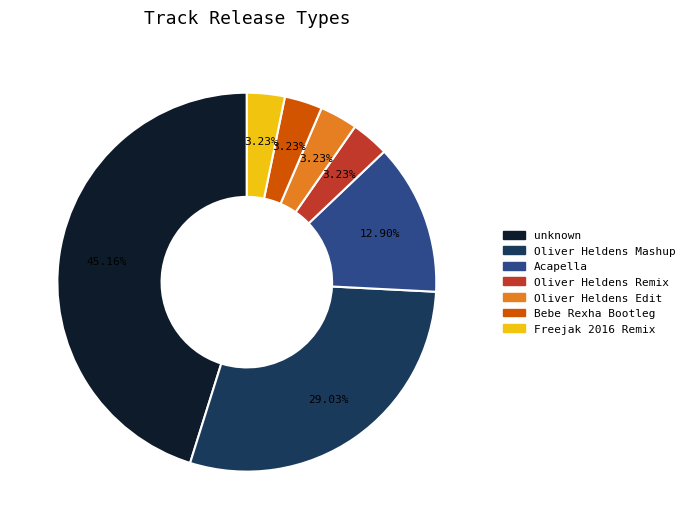

Does any single category account for the majority?

No